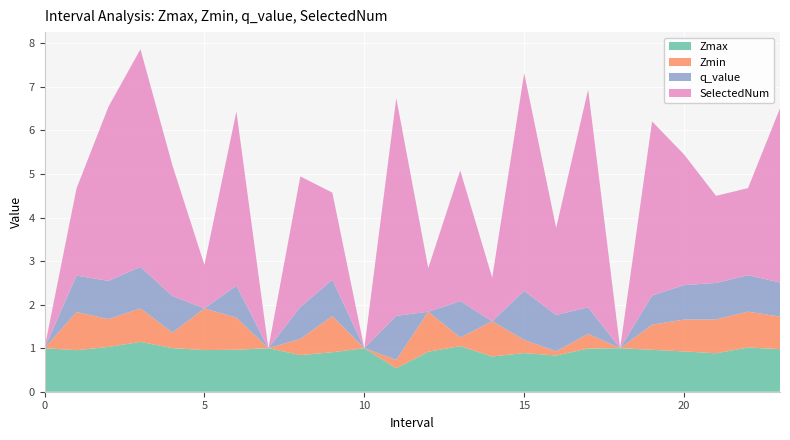

Reading right to left, transcribe all the data shown in this chart.

Zmax: 23.0=1.0	22.0=1.0	21.0=0.9	20.0=0.9	19.0=1.0	18=1.0	17.0=1.0	16.0=0.8	15.0=0.9	14.0=0.8	13.0=1.0	12.0=0.9	11.0=0.5	10=1.0	9.0=0.9	8.0=0.8	7=1.0	6.0=1.0	5.0=1.0	4.0=1.0	3.0=1.1	2.0=1.0	1.0=1.0	0=1.0
Zmin: 23.0=0.7	22.0=0.8	21.0=0.8	20.0=0.7	19.0=0.6	18=0.0	17.0=0.3	16.0=0.1	15.0=0.3	14.0=0.8	13.0=0.2	12.0=0.9	11.0=0.2	10=0.0	9.0=0.8	8.0=0.4	7=0.0	6.0=0.7	5.0=1.0	4.0=0.4	3.0=0.8	2.0=0.6	1.0=0.9	0=0.0
q_value: 23.0=0.8	22.0=0.8	21.0=0.8	20.0=0.8	19.0=0.7	18=0.0	17.0=0.6	16.0=0.8	15.0=1.1	14.0=0.0	13.0=0.8	12.0=0.0	11.0=1.0	10=0.0	9.0=0.8	8.0=0.7	7=0.0	6.0=0.7	5.0=0.0	4.0=0.8	3.0=1.0	2.0=0.9	1.0=0.8	0=0.0
SelectedNum: 23.0=4.0	22.0=2.0	21.0=2.0	20.0=3.0	19.0=4.0	18=0.0	17.0=5.0	16.0=2.0	15.0=5.0	14.0=1.0	13.0=3.0	12.0=1.0	11.0=5.0	10=0.0	9.0=2.0	8.0=3.0	7=0.0	6.0=4.0	5.0=1.0	4.0=3.0	3.0=5.0	2.0=4.0	1.0=2.0	0=0.0